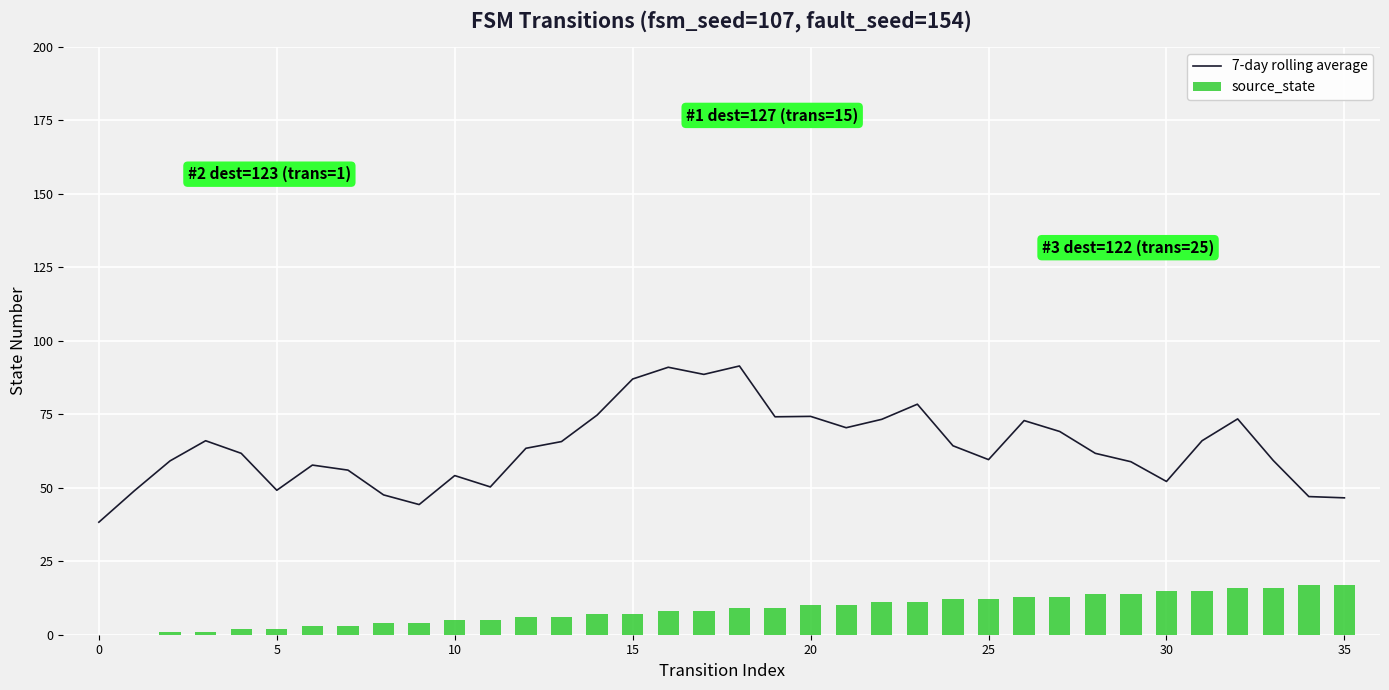

Rank the series at 15 from highest to lowest value.

7-day rolling average, source_state